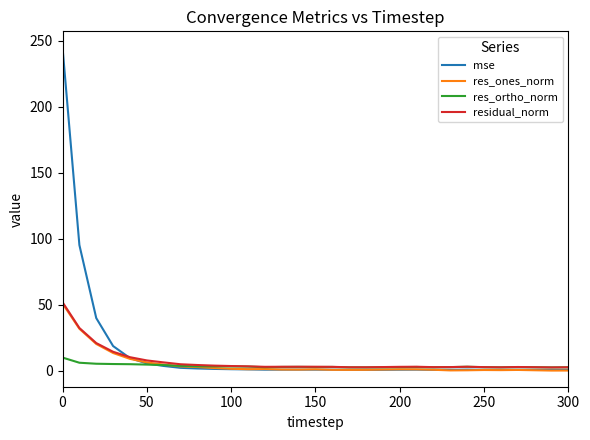

Which series has the widest spread of values?

mse